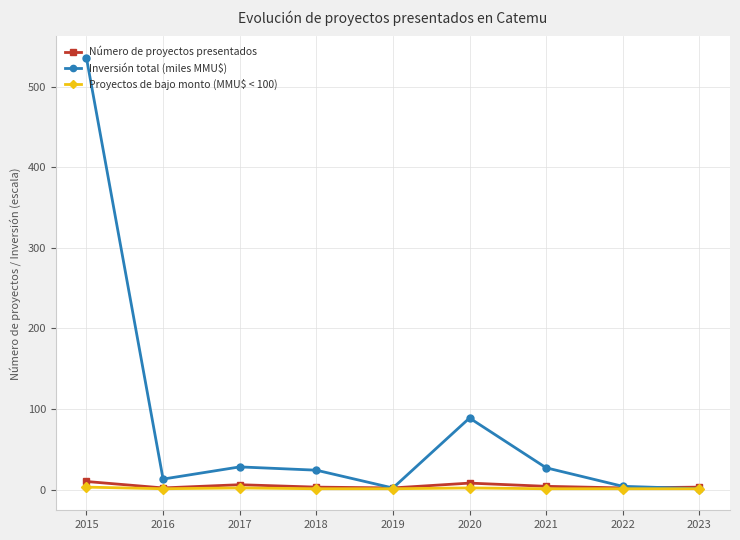

True or false: Proyectos de bajo monto (MMU$ < 100) has more than 0 interior local peaks.

True